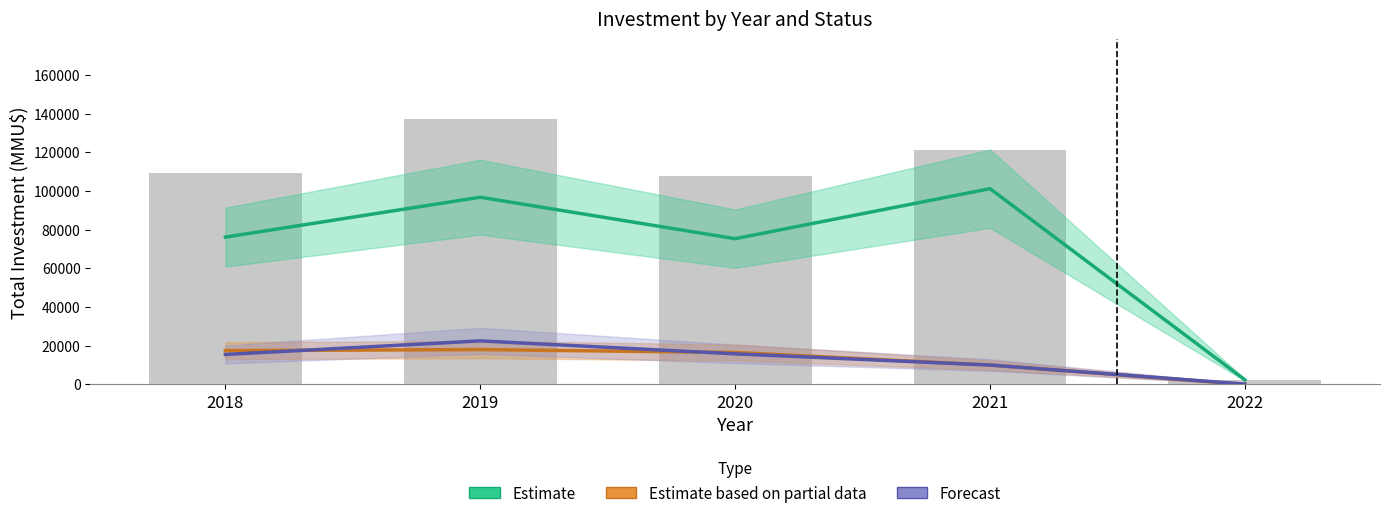

Between 2018 and 2019, which is larger?

2019